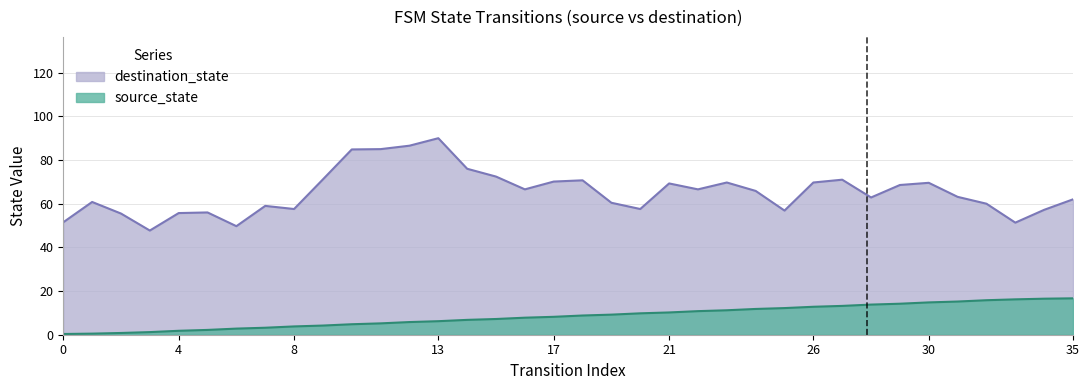

What is the value of the destination_state point at the 4th from the left?

46